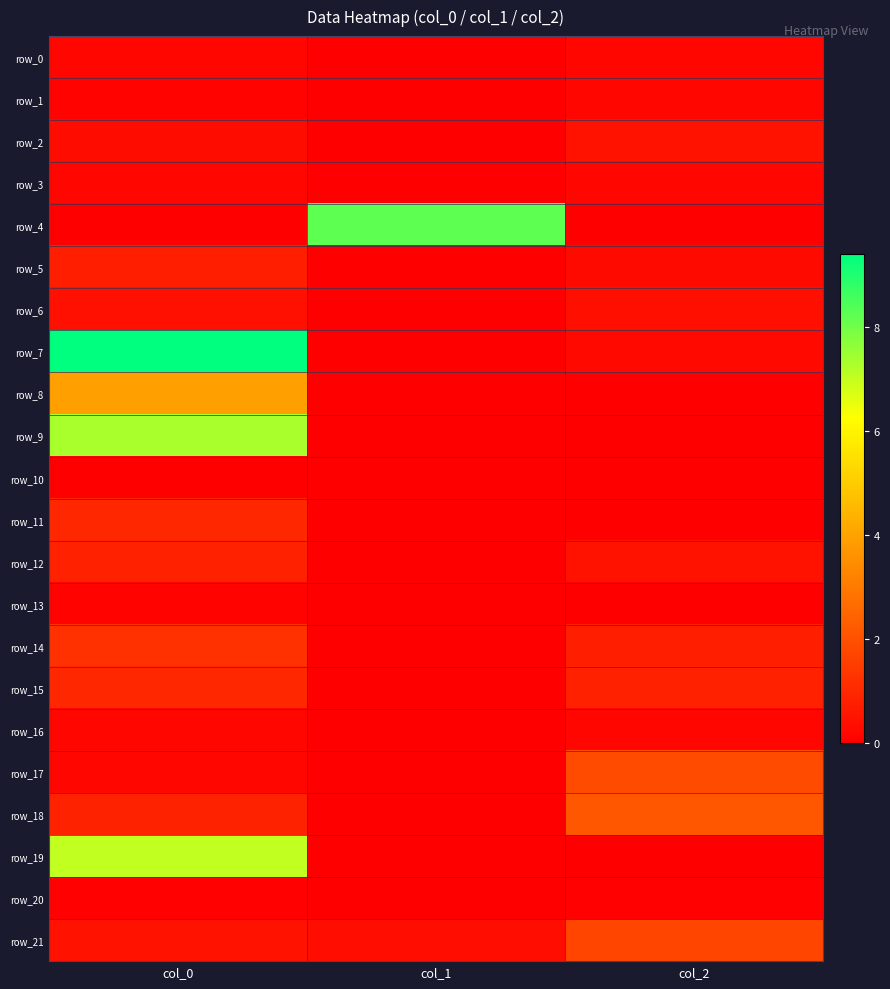

How many values in the row_6 series exceed 0?

2